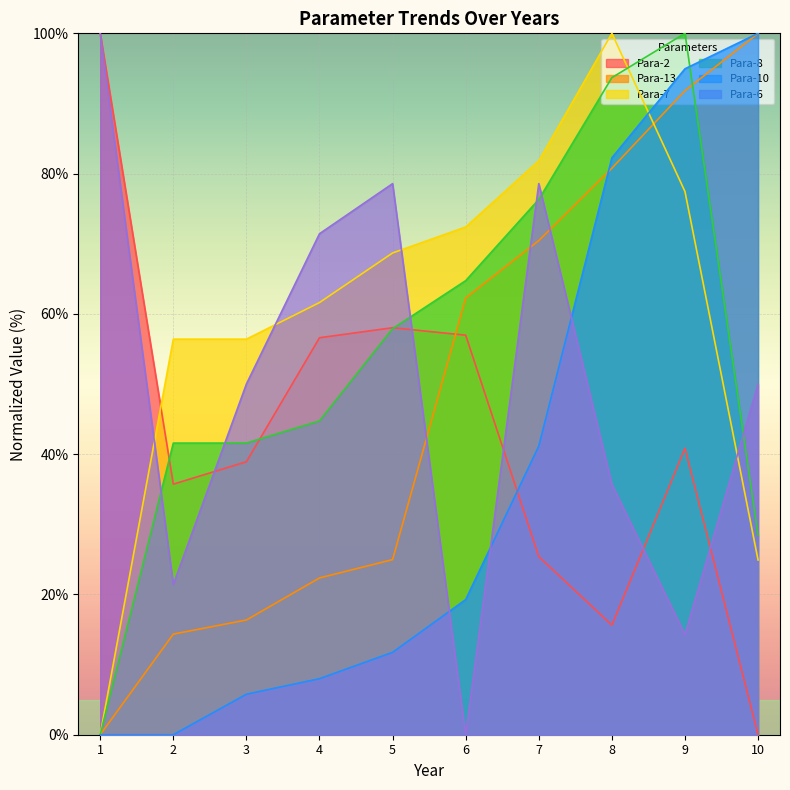

How many times do Para-6 and Para-10 cross each other?

3